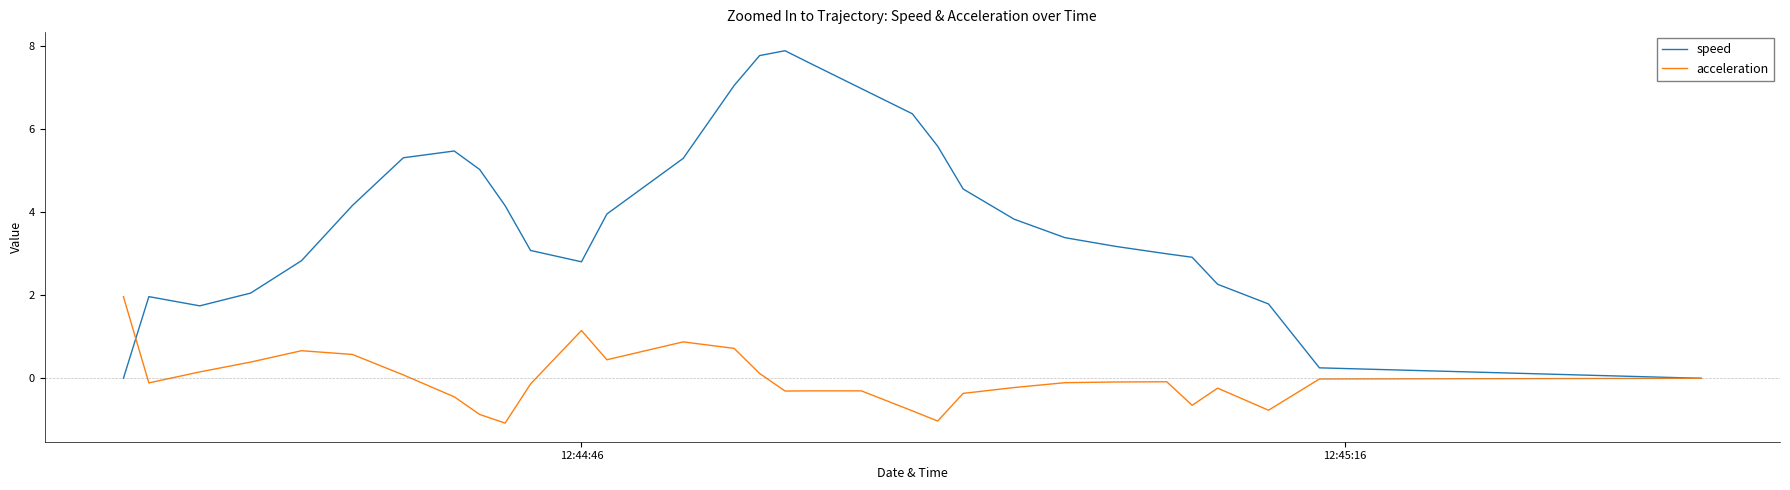

List the series in order of their peak value, highest first.

speed, acceleration